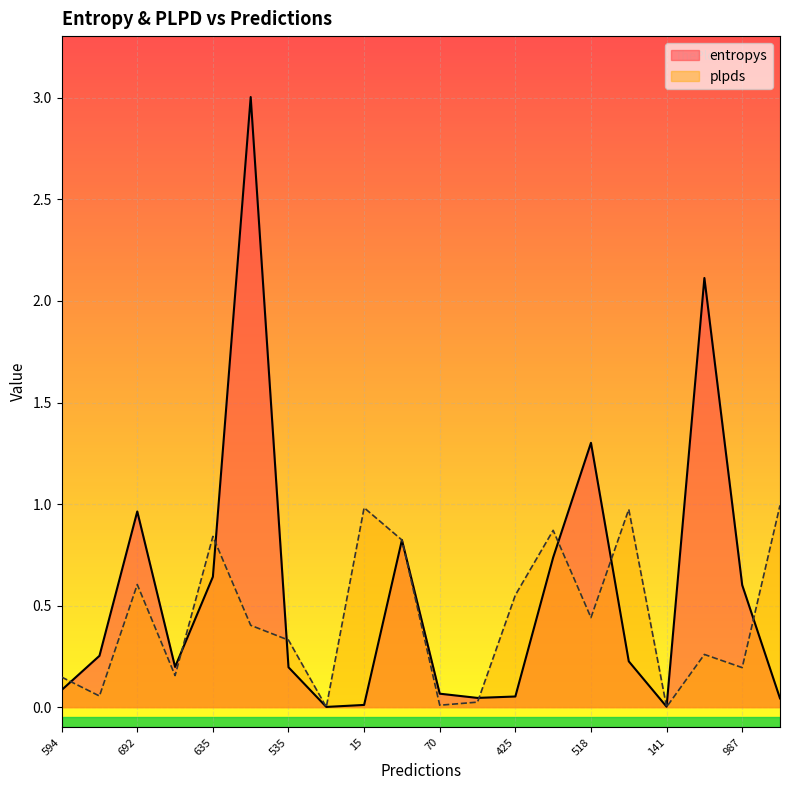

What is the label of the 13th point from the right?

694